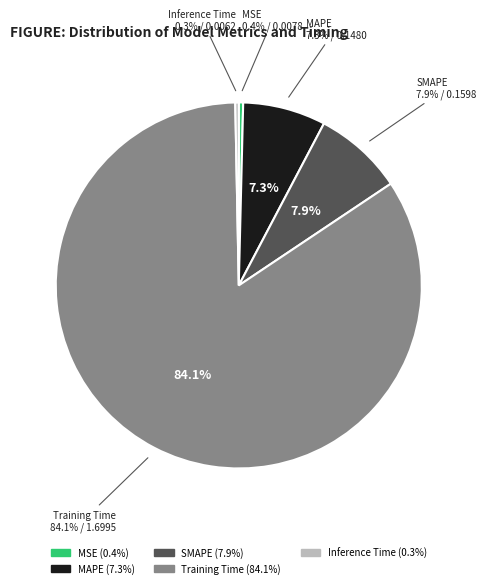

Combined, what portion of the pie is MAPE and Inference Time?

7.6%